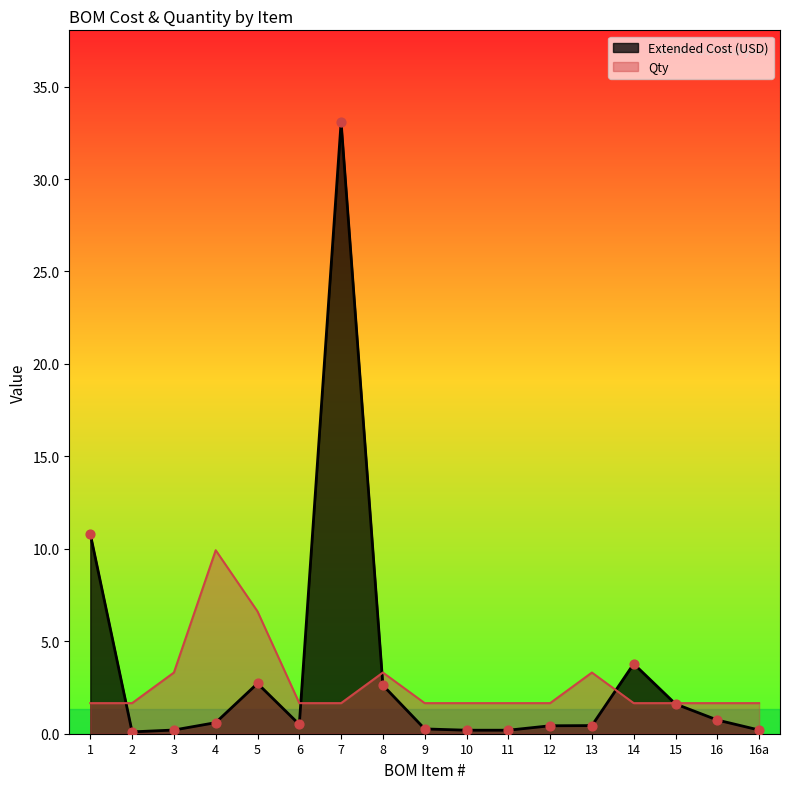

Which series has the largest Y range (max minus min)?

Extended Cost (USD)